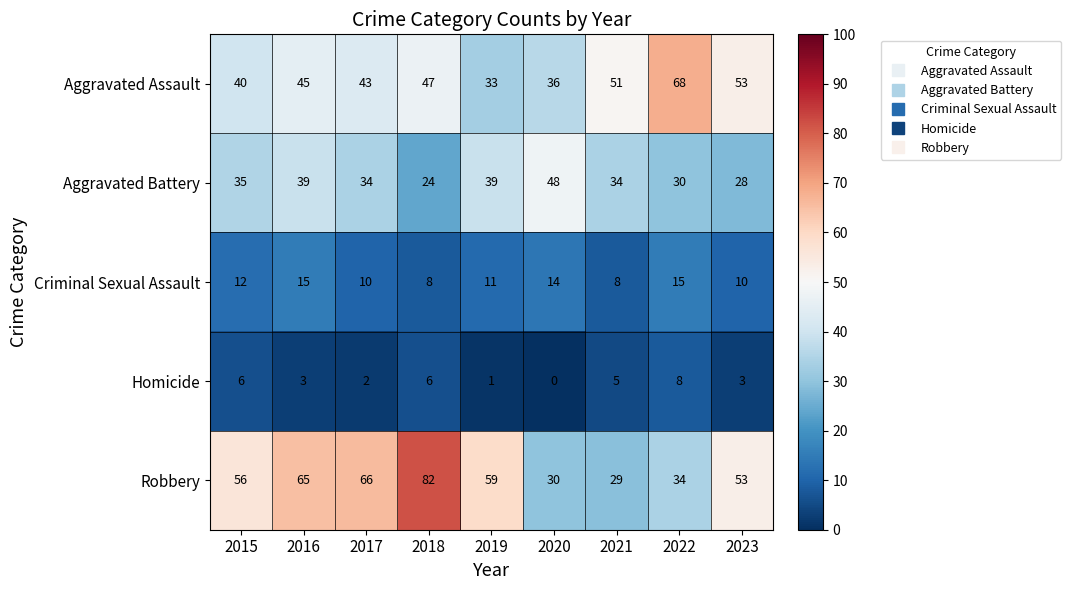

Which category has the highest value in the Homicide series?

2022